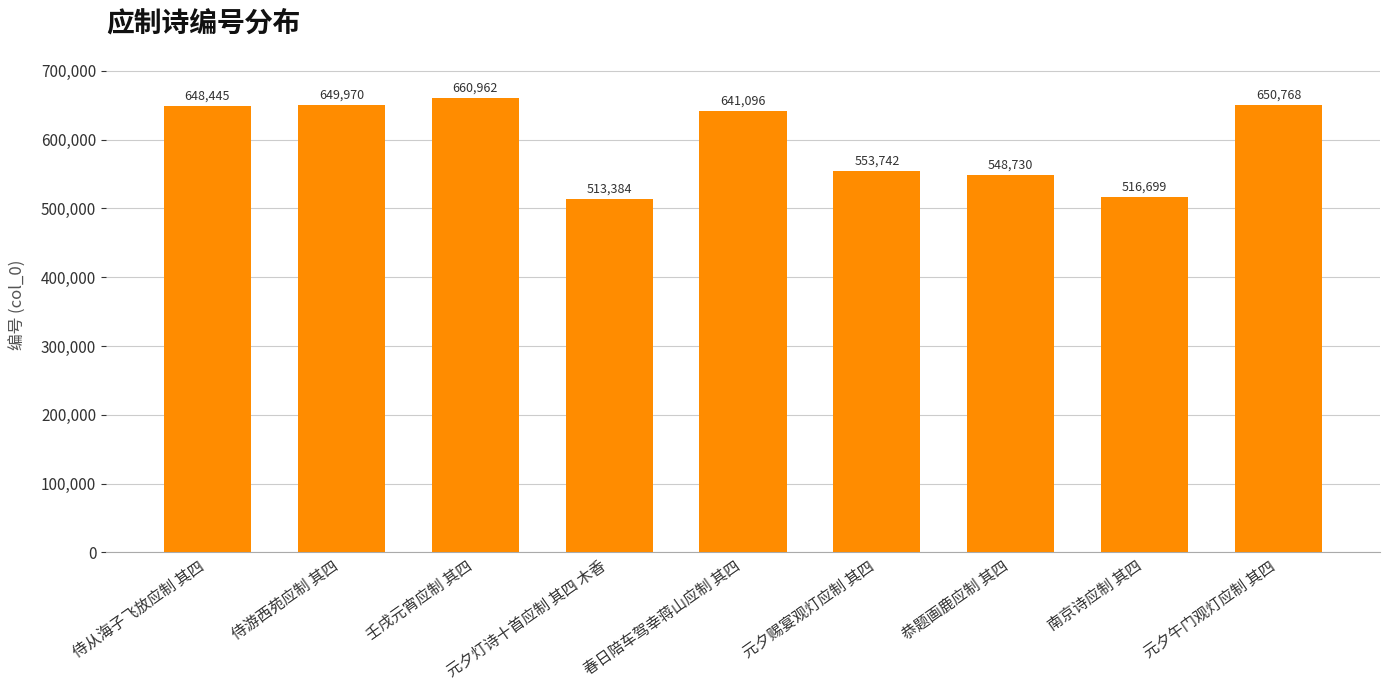

What is the change in value from 侍游西苑应制 其四 to 春日陪车驾幸蒋山应制 其四?

-8874